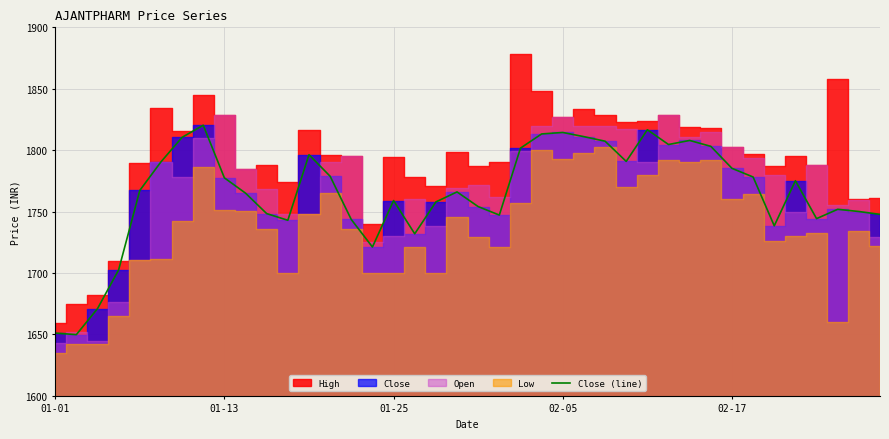

What is the highest value of the Close (line) series?

1820.3